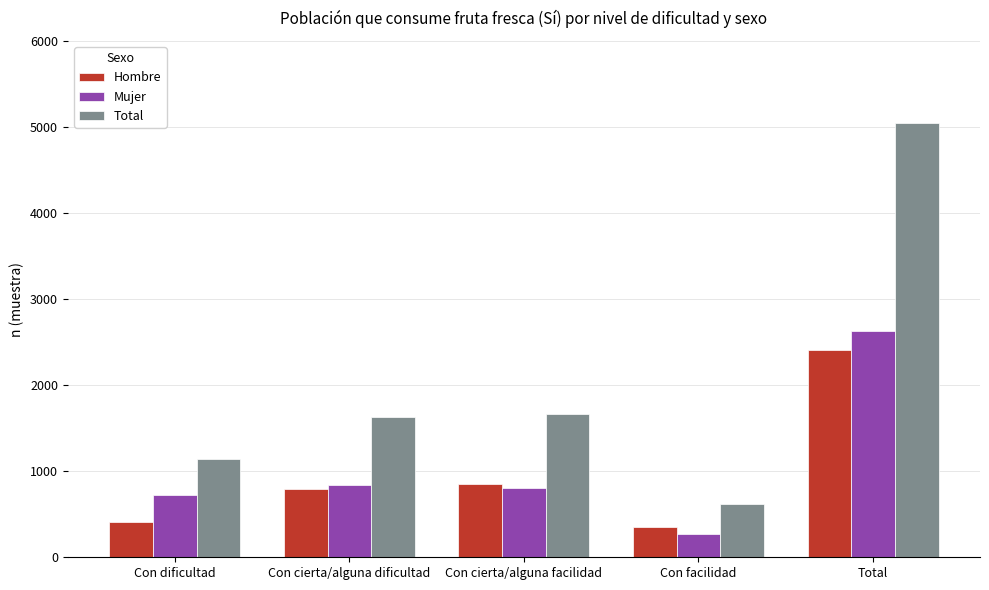

What position from the right is Con cierta/alguna dificultad?

4